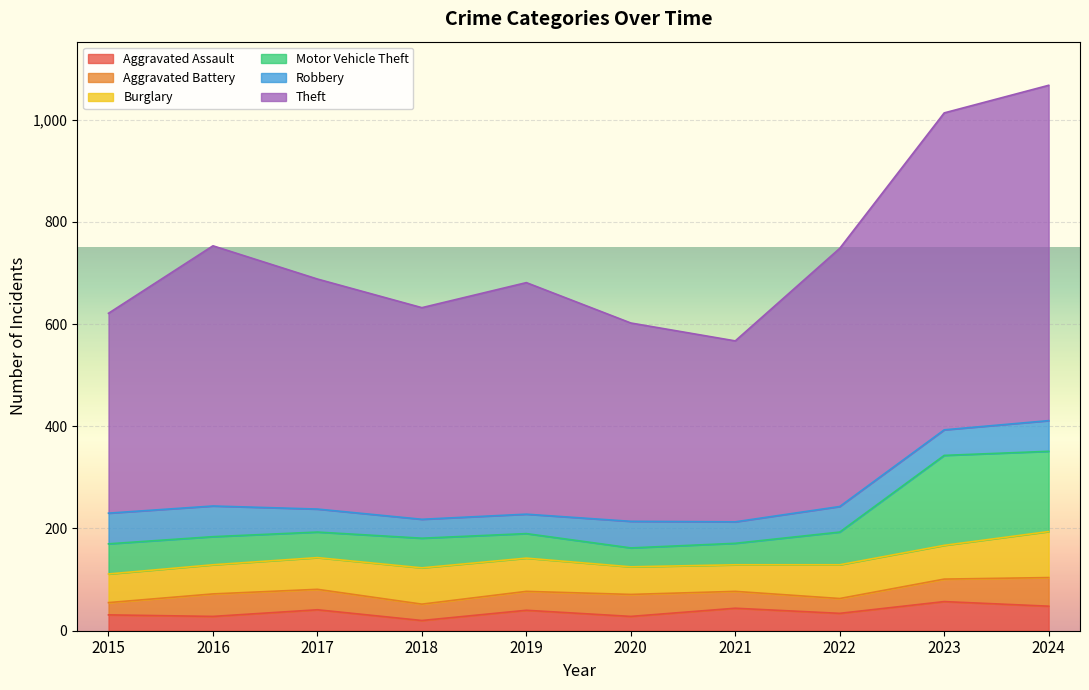

At which category is the sum across all series the highest?

2024